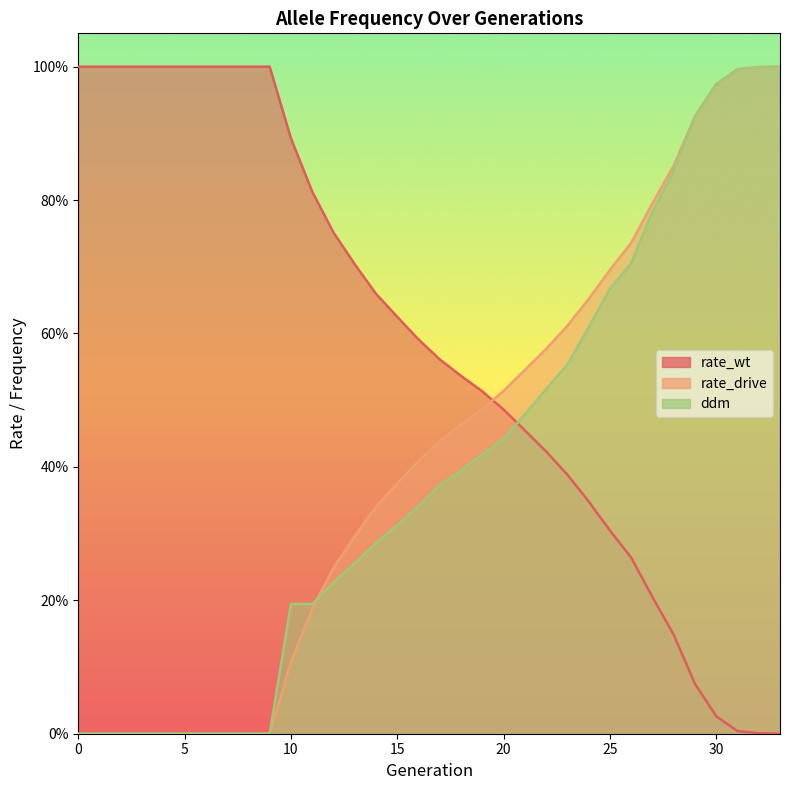

Rank the categories by rate_wt value from highest to lowest.

0, 1, 2, 3, 4, 5, 6, 7, 8, 9, 10, 11, 12, 13, 14, 15, 16, 17, 18, 19, 20, 21, 22, 23, 24, 25, 26, 27, 28, 29, 30, 31, 32, 33